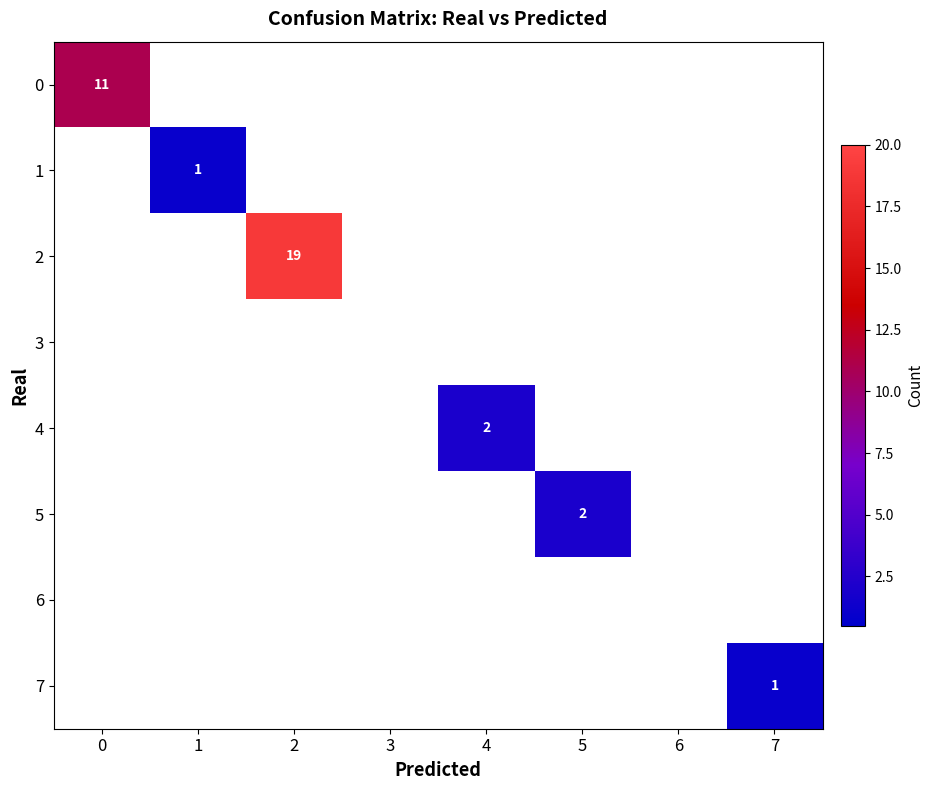

True or false: 1 has a value of 1 at 1.

True